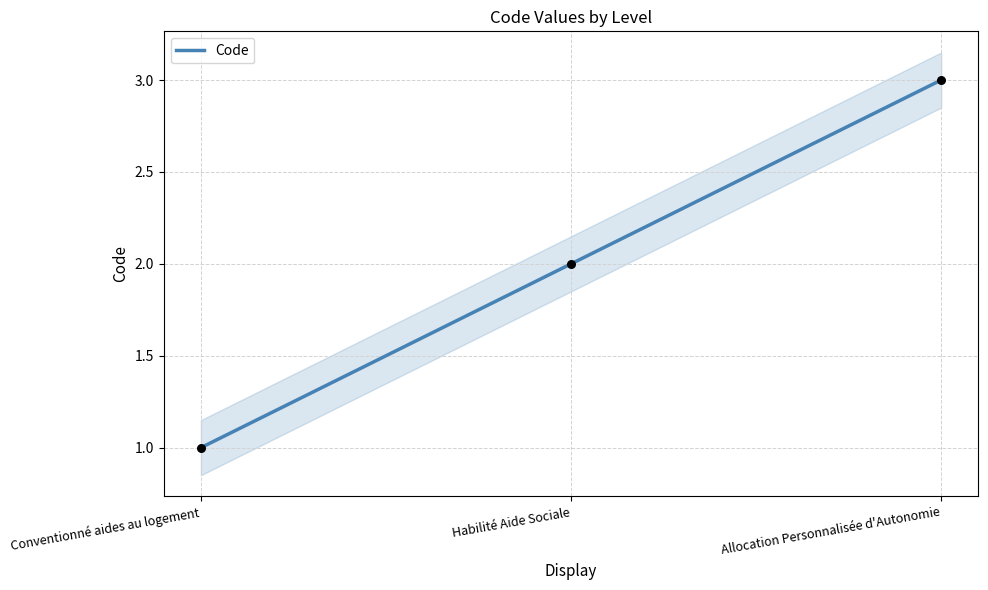

What is the ratio of the value at Habilité Aide Sociale to the value at Conventionné aides au logement?

2.0